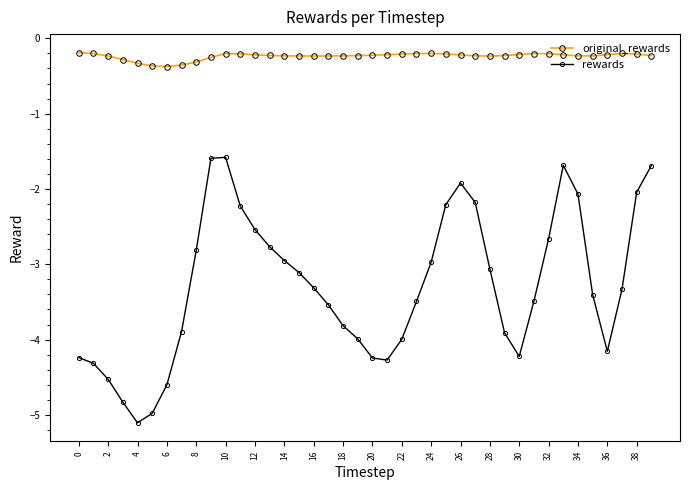

What is the value of the rewards point at the 39th from the left?

-2.0